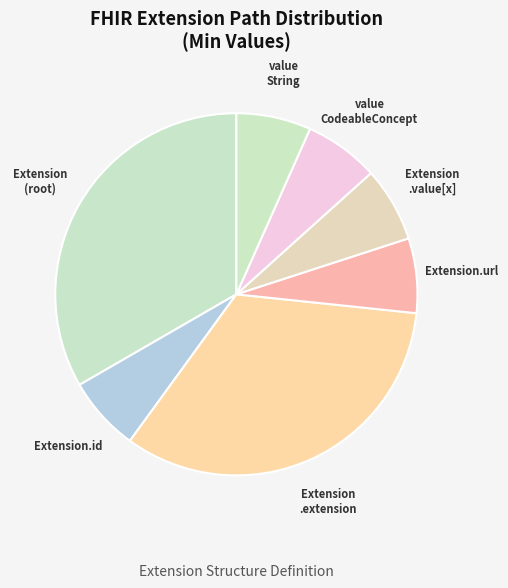

Is the sum of Extension.url and value CodeableConcept greater than half?

No